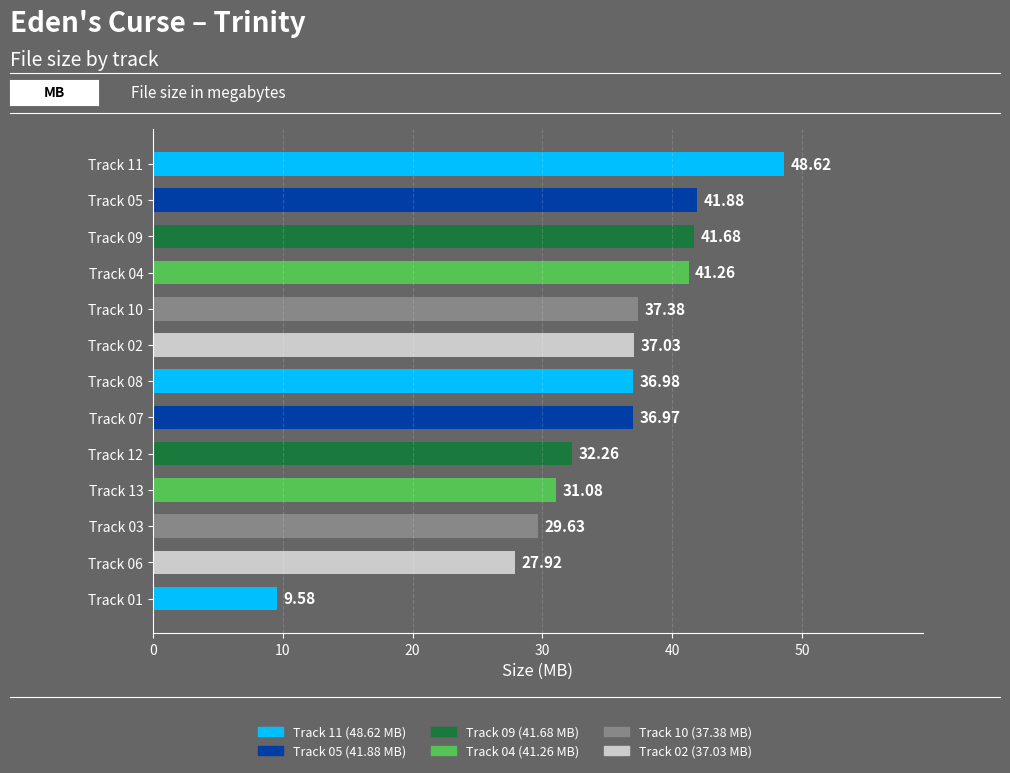

What is the difference between the maximum and minimum values?

39.0